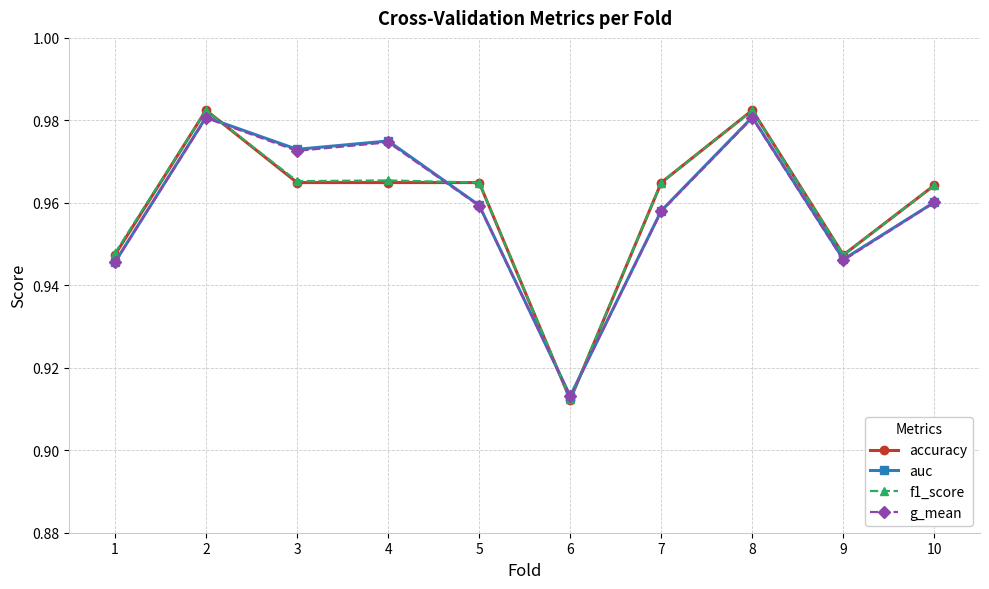

Which series ends up on top after the final intersection of f1_score and auc?

f1_score